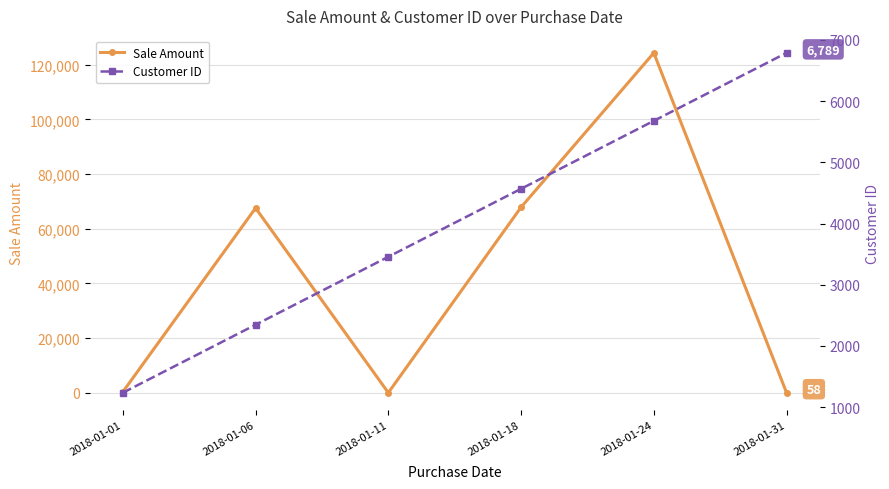

What is the sum of the Sale Amount values at 2018-01-31 and 2018-01-01?

403